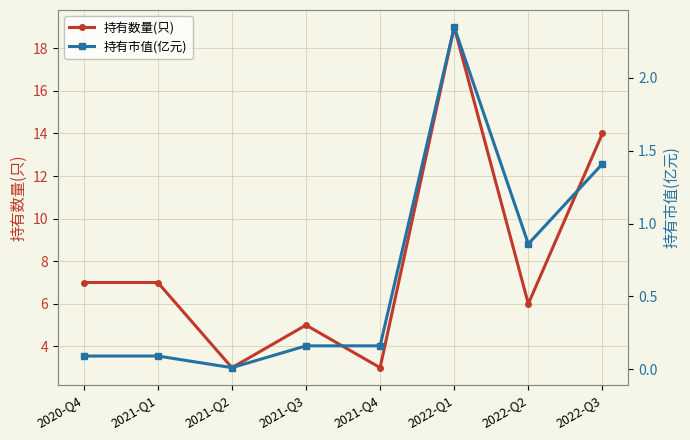

How many categories are shown in the chart?

8